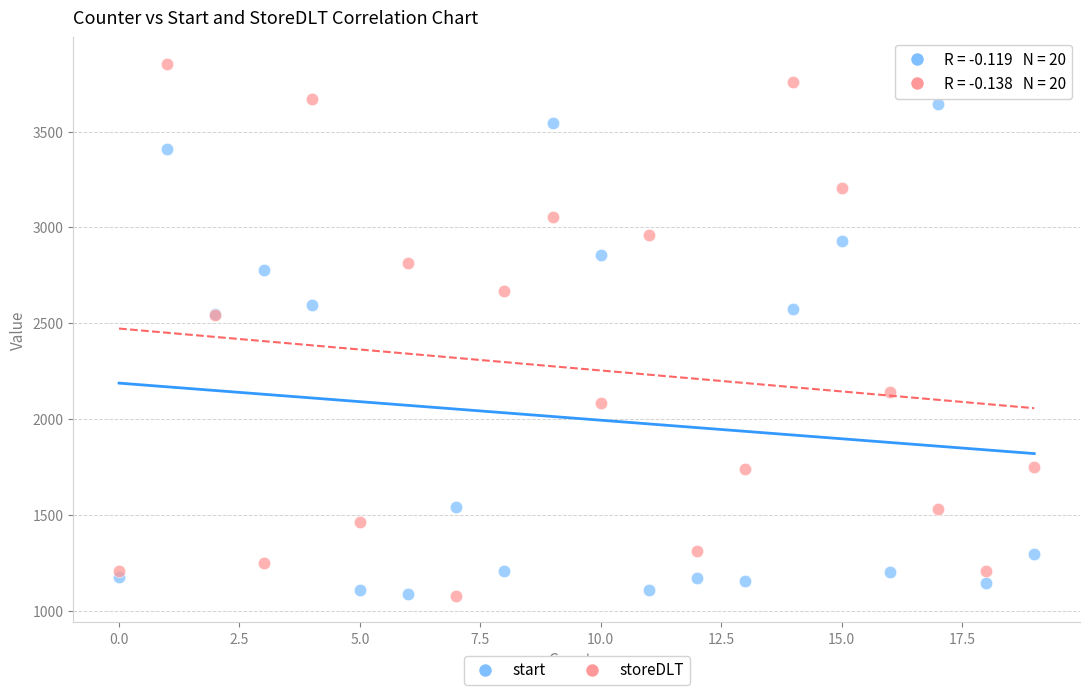

What is the X range (max minus min) for the scatter plot?

19